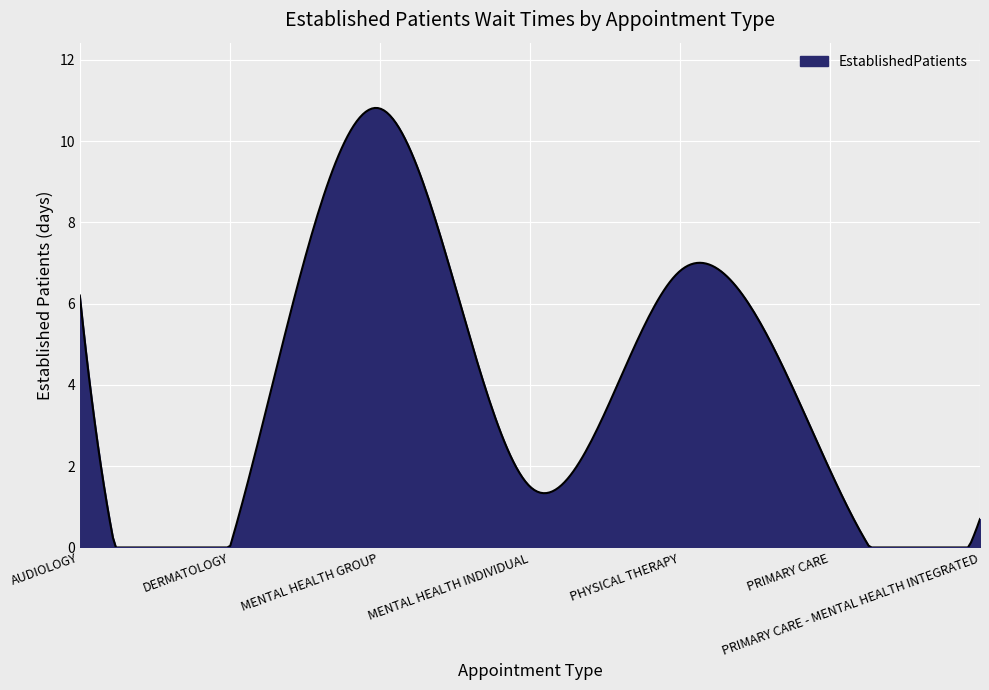

How many lines are shown in the chart?

1